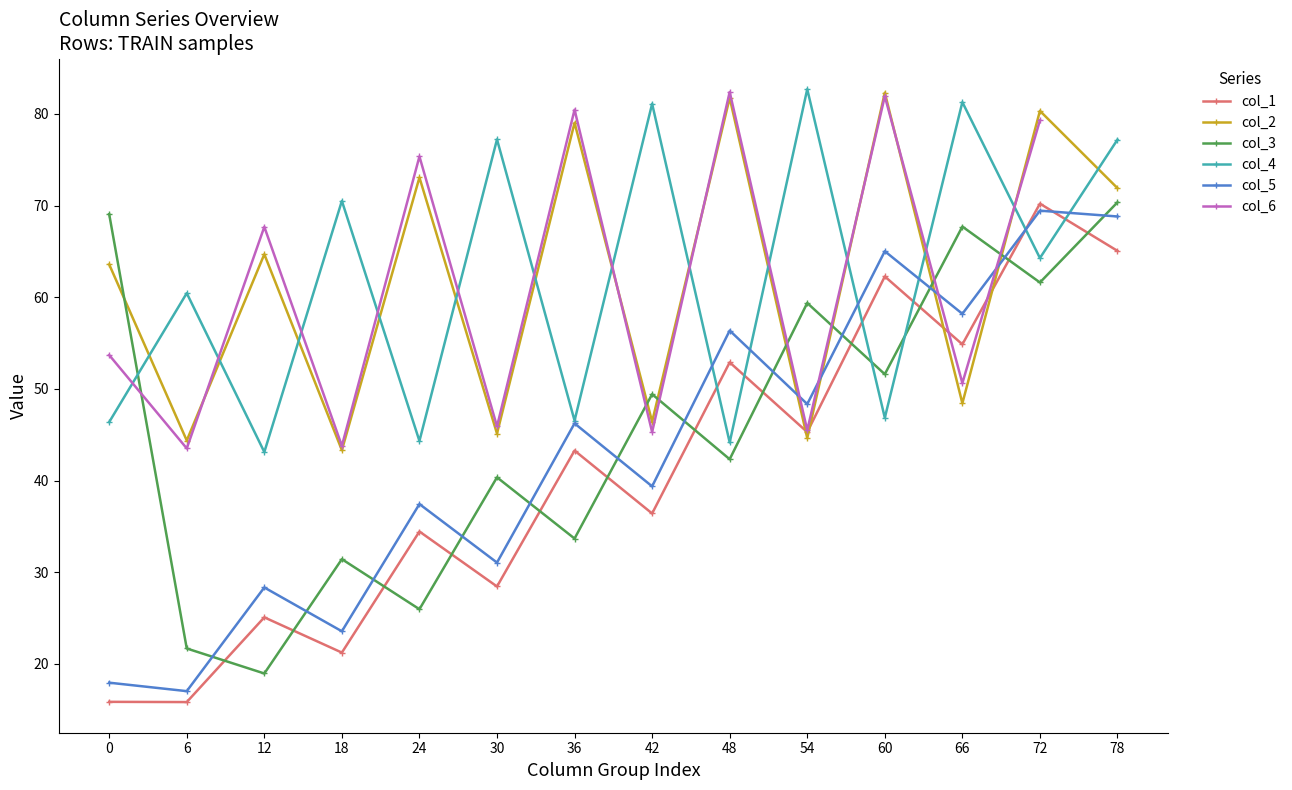

What is the minimum value shown in the chart?

15.6